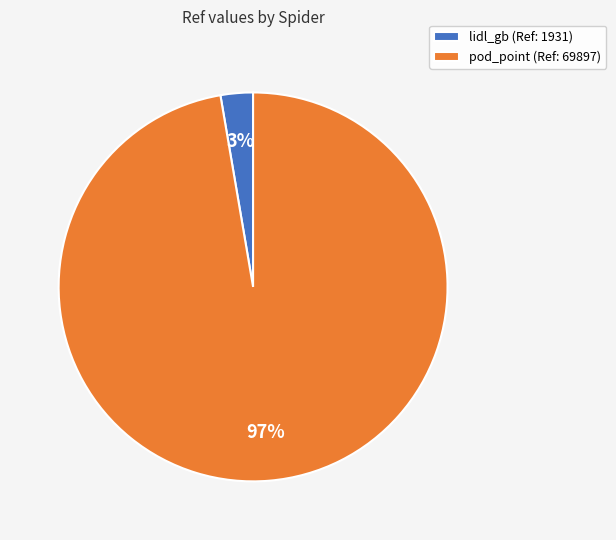

To the nearest percent, what percentage of the pie is pod_point?

97%